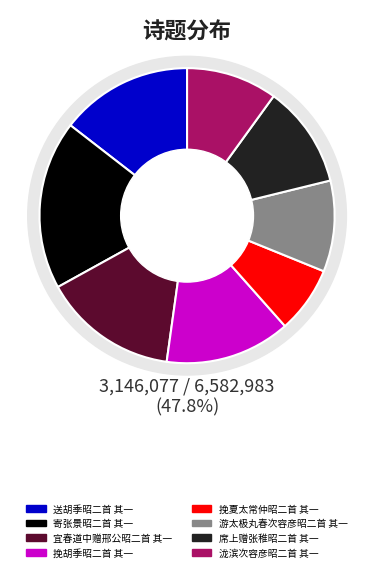

Which has a higher value, 寄张景昭二首 其一 or 泷滨次容彦昭二首 其一?

寄张景昭二首 其一